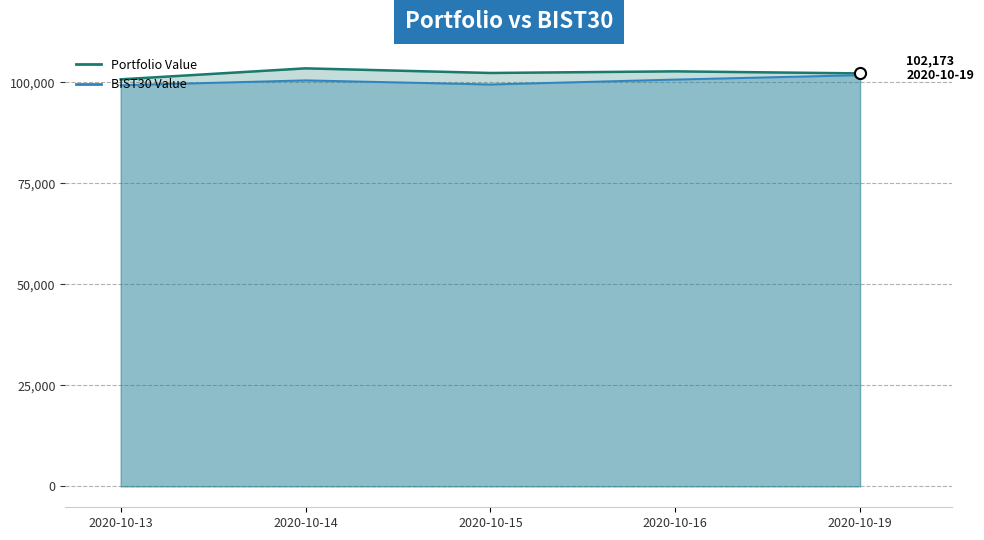

What is the sum of all BIST30 Value values?

501506.9